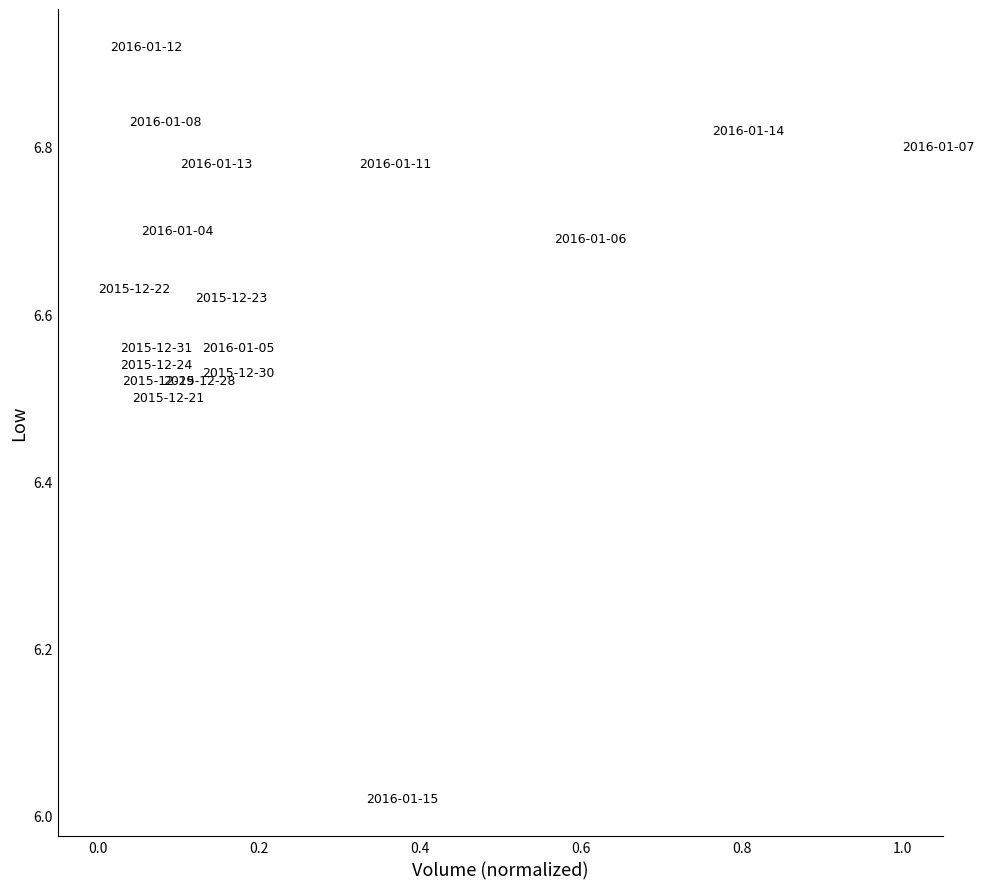

What is the range of X values (max minus min)?

1.0